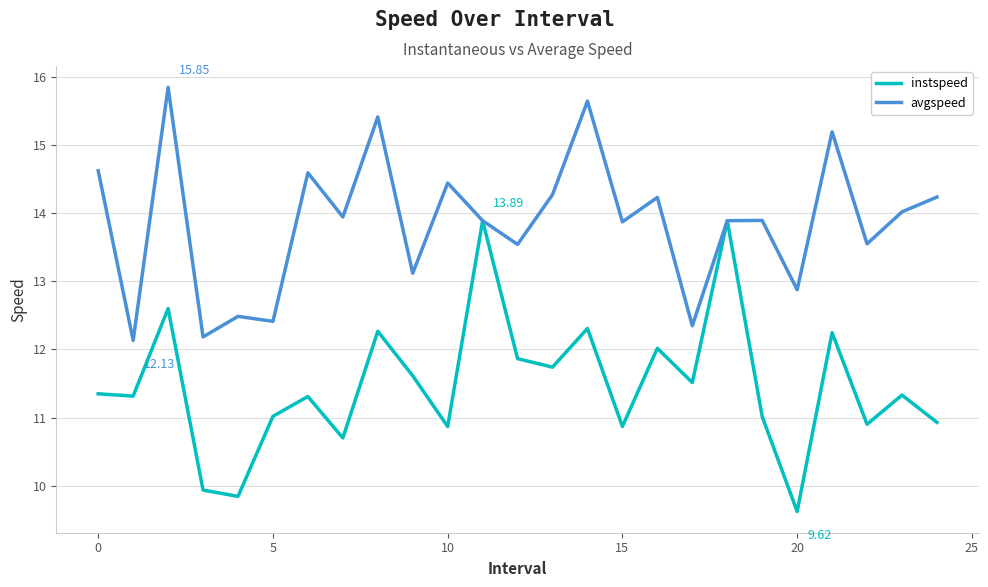

List the series in order of their peak value, lowest first.

instspeed, avgspeed